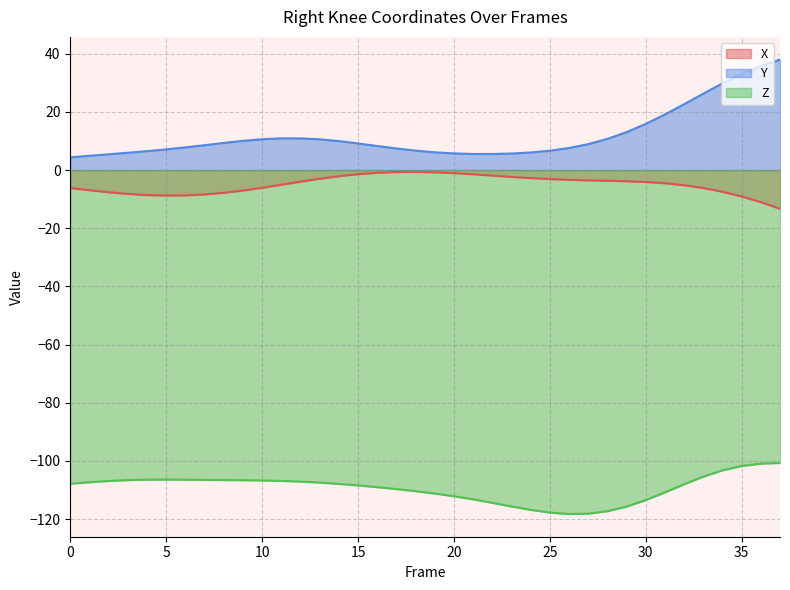

At which category is the sum across all series the highest?

37